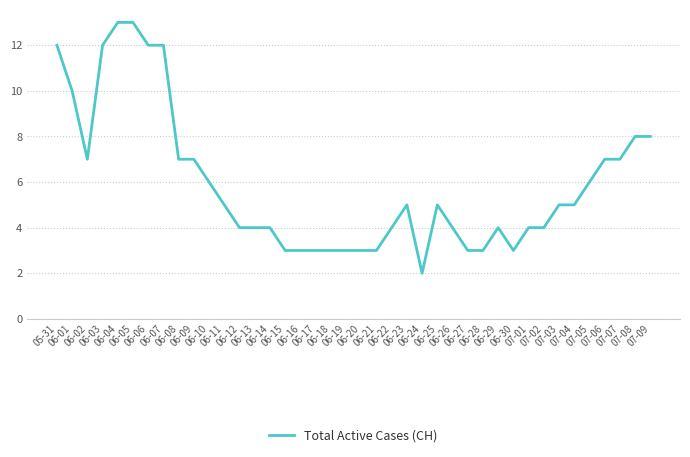

What is the average value?

6